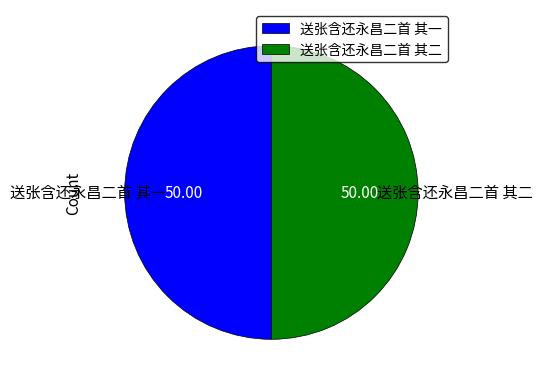

Do 送张含还永昌二首 其一 and 送张含还永昌二首 其二 together represent more than half of the pie?

Yes